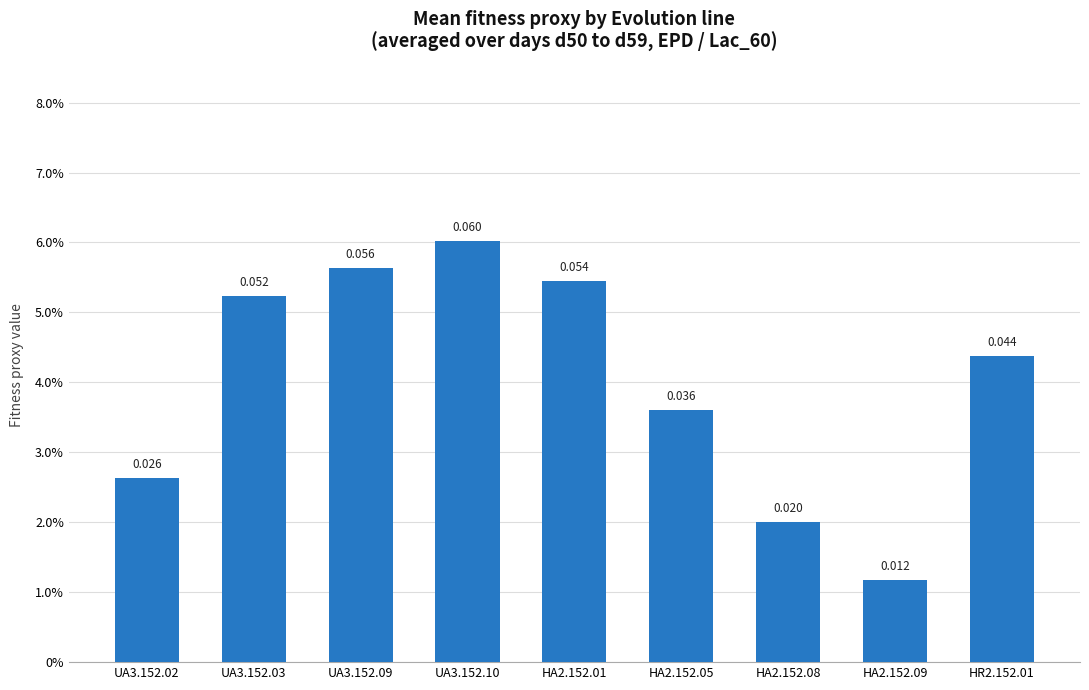

Are the bars horizontal?

No